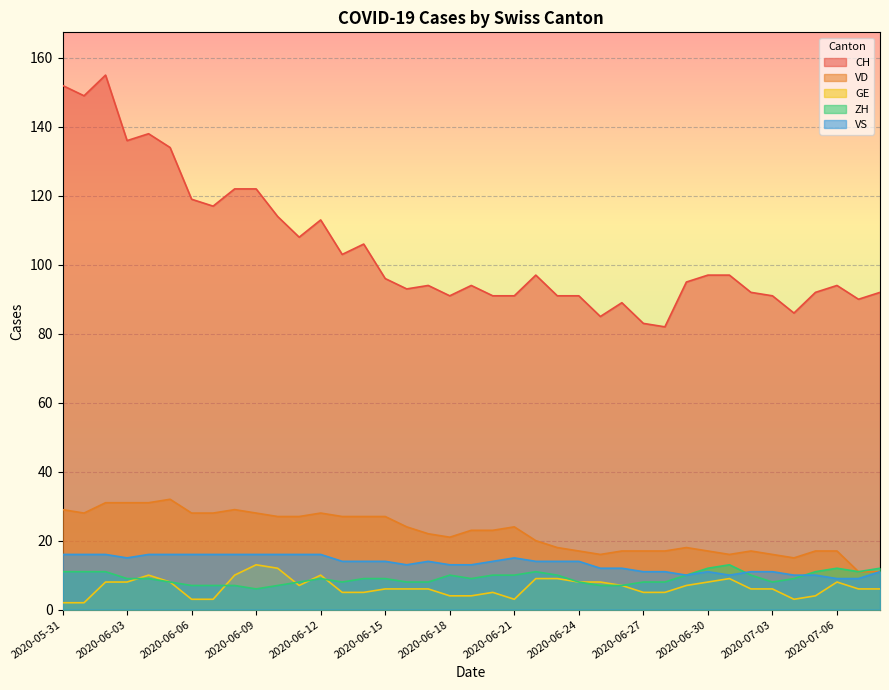

What is the value of the GE point at the 4th from the left?

8